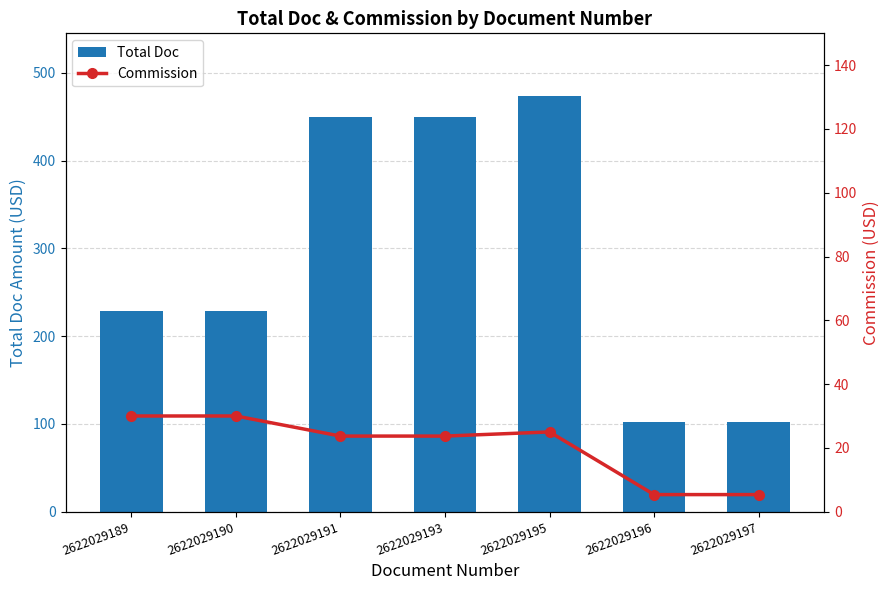

Is the value of Total Doc at 2622029196 greater than the value of Commission at 2622029191?

Yes